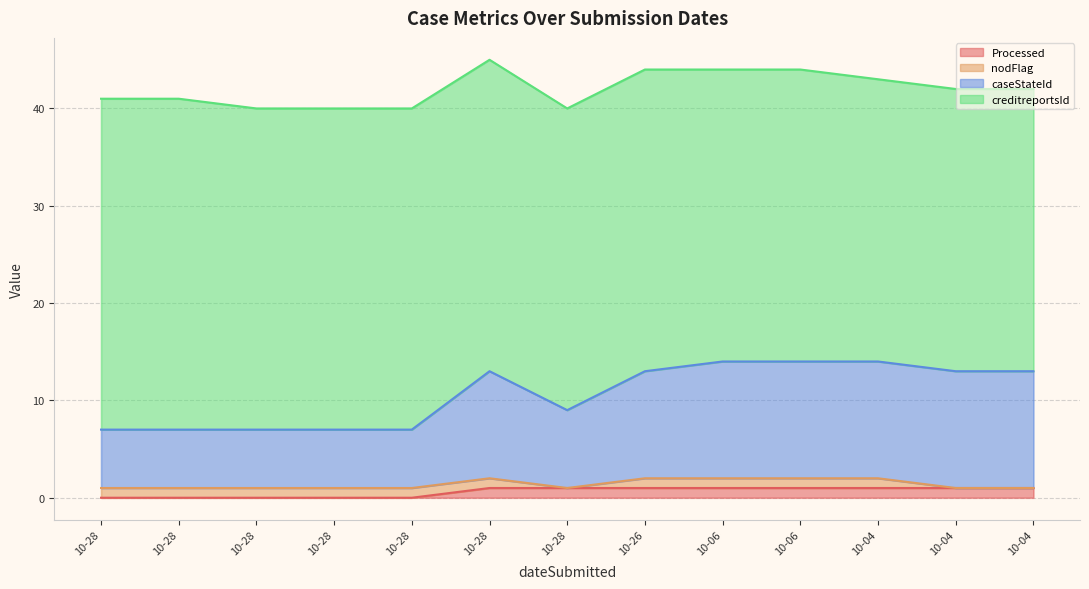

Where is the first local minimum for caseStateId?

10-28